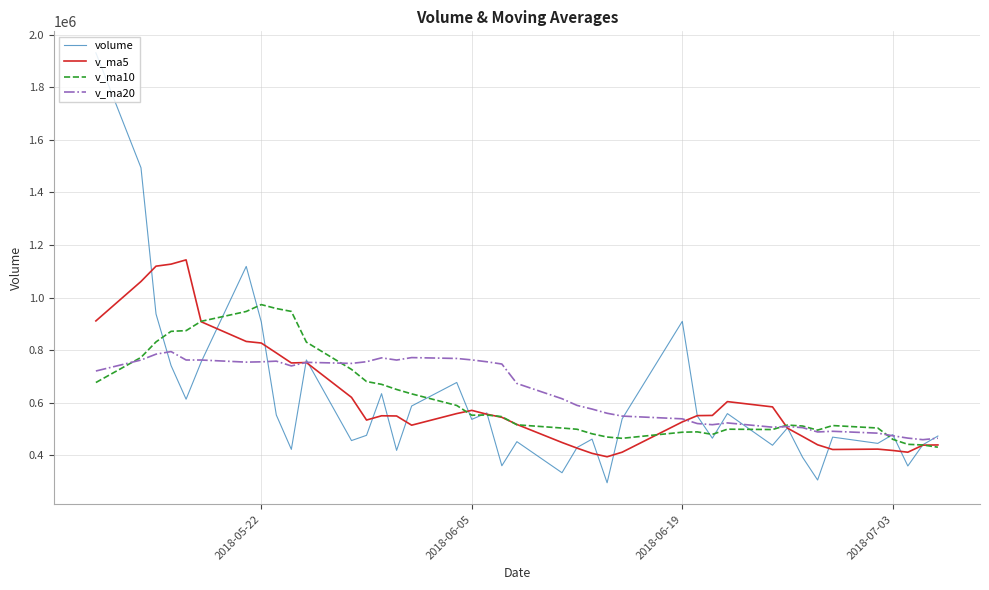

After their last crossing, which series has the higher values: v_ma20 or v_ma5?

v_ma20